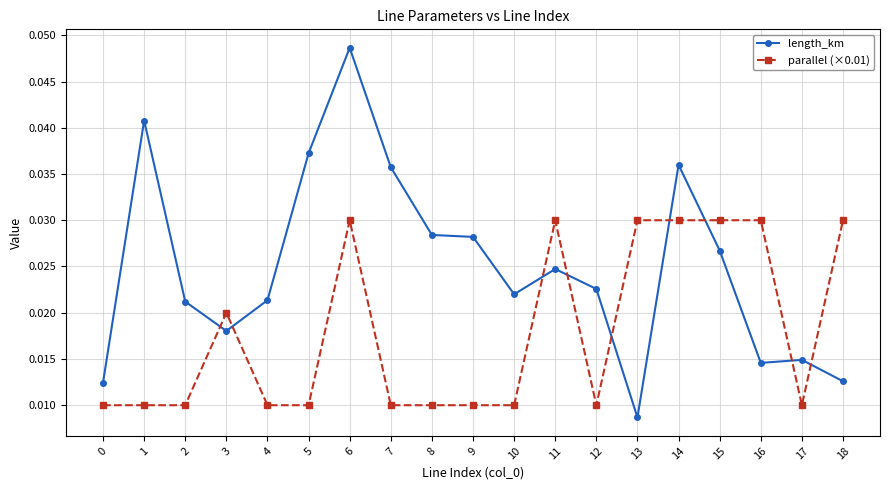

Does the chart have visible grid lines?

Yes